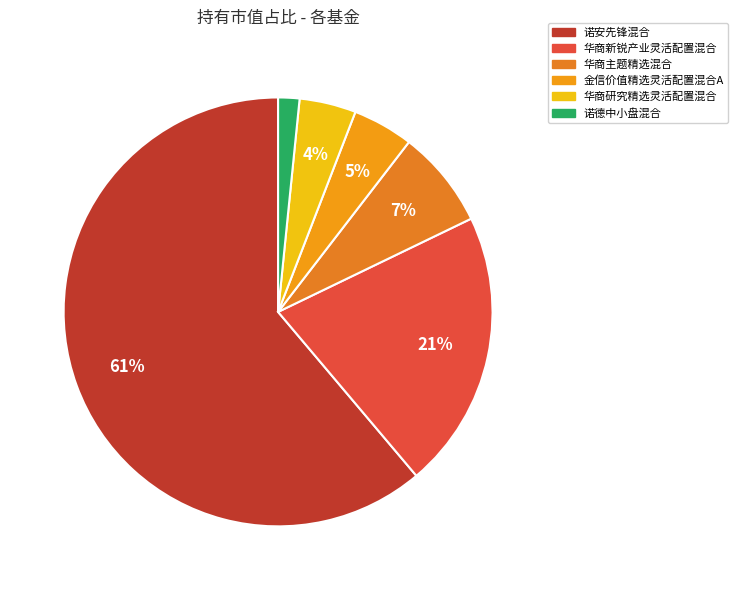

Is there any slice that represents more than half of the pie?

Yes